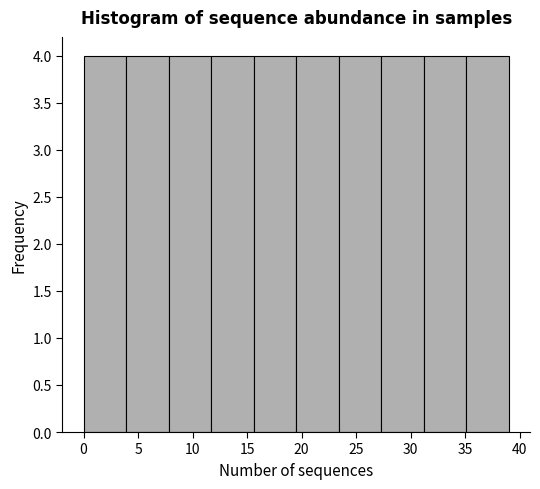

What is the height of the bar covering 19.5 to 23.4 on the x-axis? Neither the bar edges nor the heights are printed on the chart, so give them approximately, as read against the axes.

4